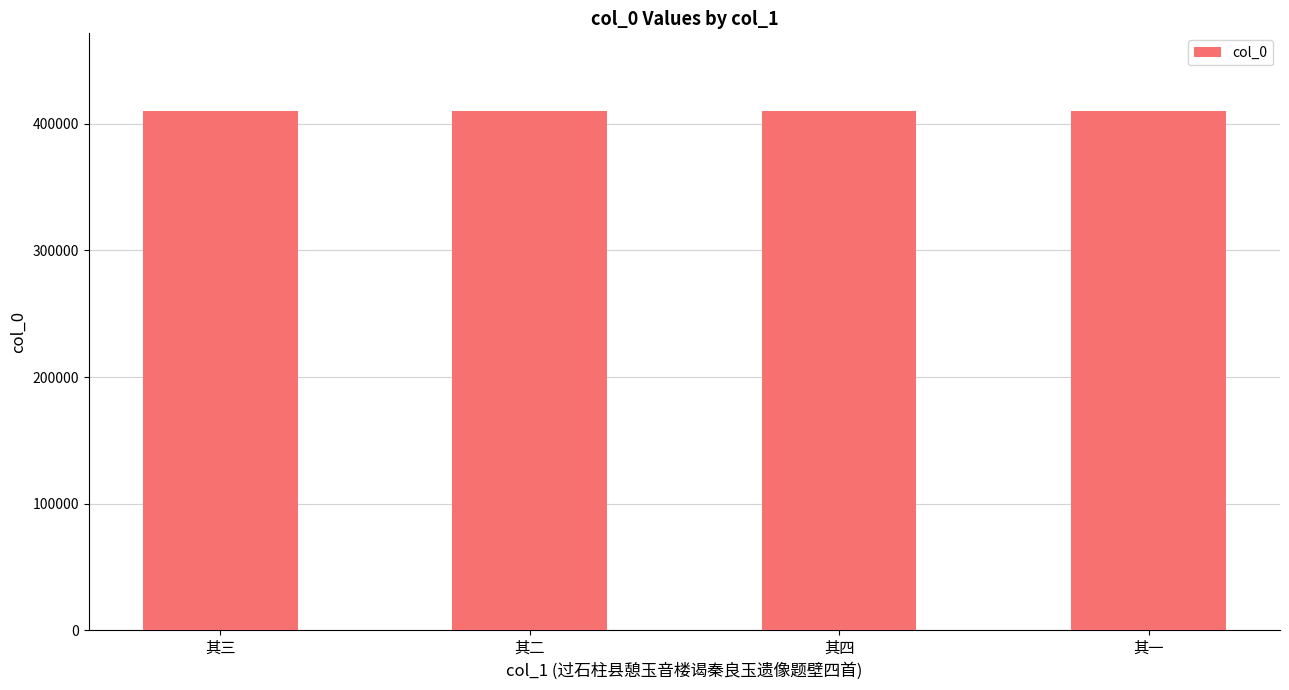

What is the label of the 2nd bar from the right?

其四